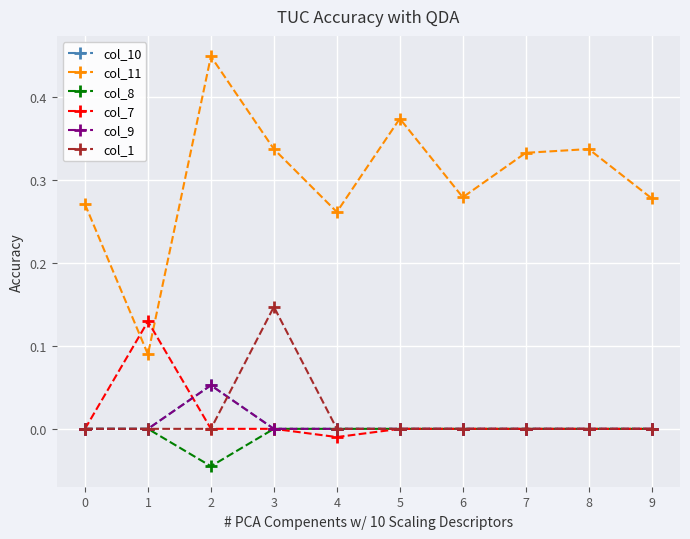

True or false: col_8 and col_11 intersect in this chart.

False